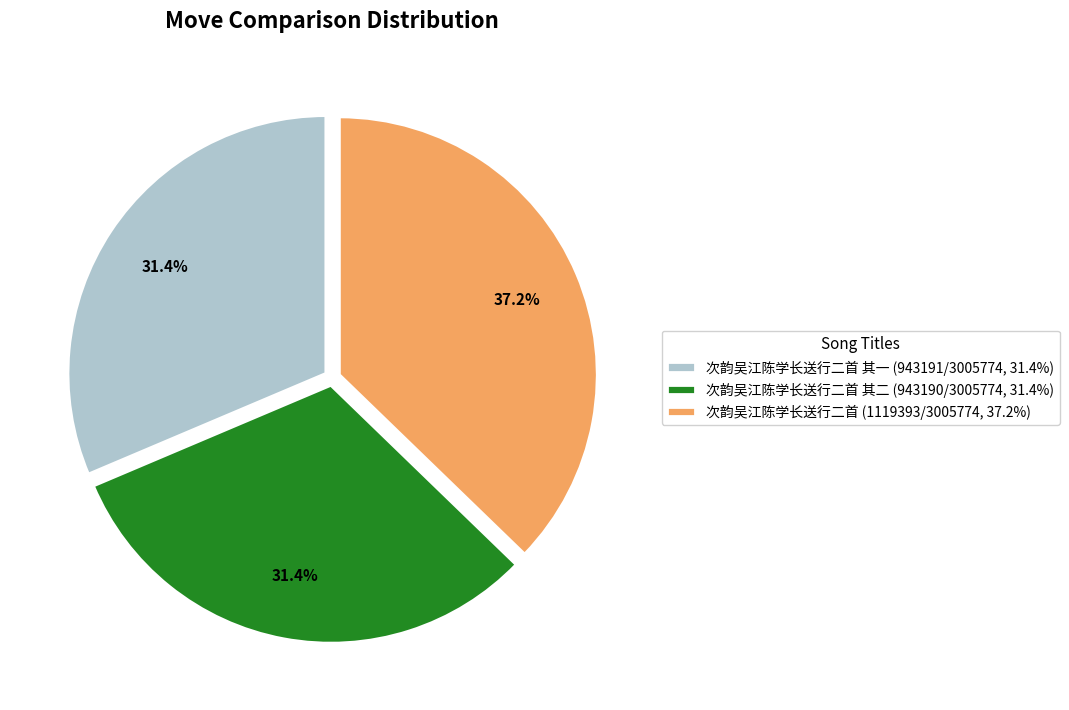

Combined, what portion of the pie is 次韵吴江陈学长送行二首 其二 (943190/3005774, 31.4%) and 次韵吴江陈学长送行二首 (1119393/3005774, 37.2%)?

68.6%